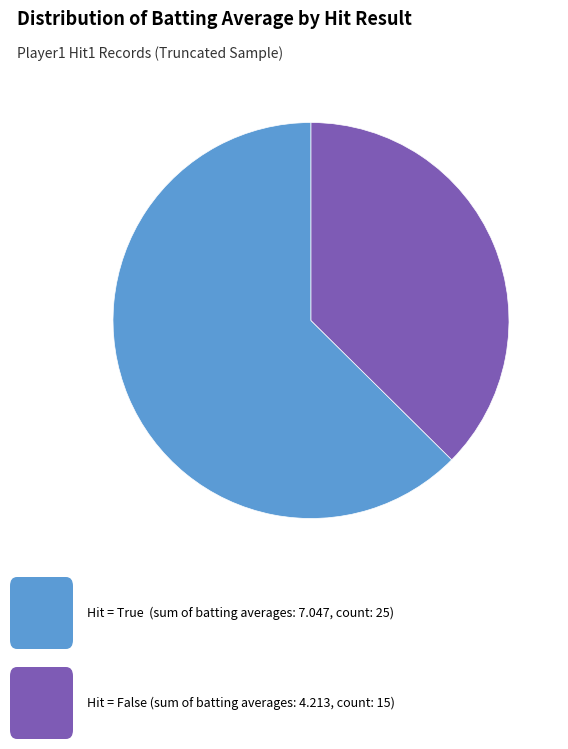

Is there any slice that represents more than half of the pie?

Yes